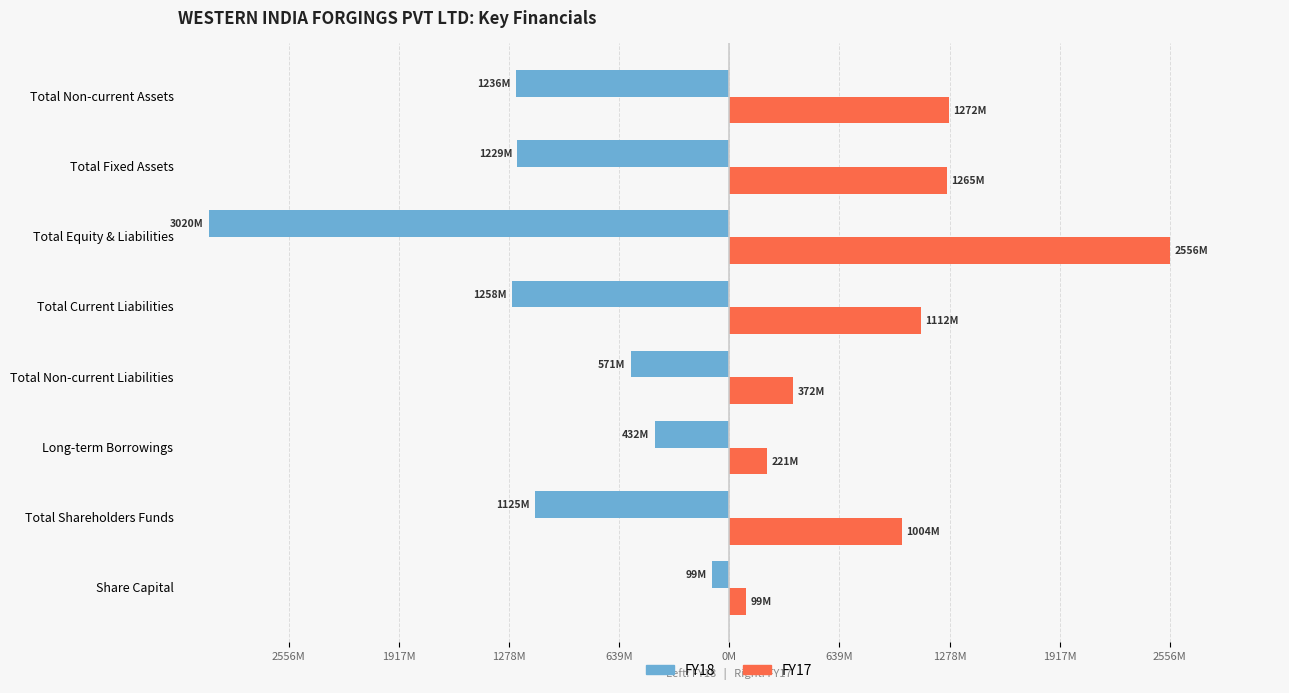

What is the value of the FY18 bar at the 1st from the left?

-99320000